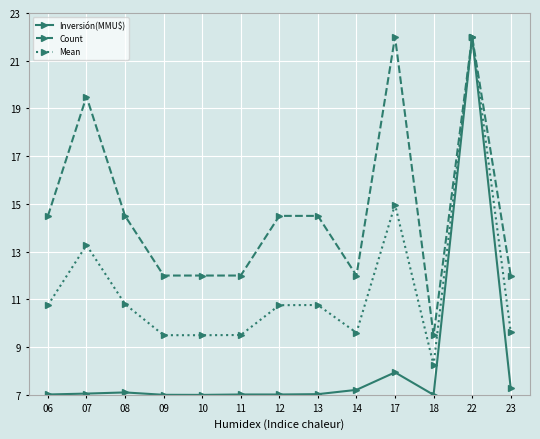

What is the maximum value shown in the chart?

22.0